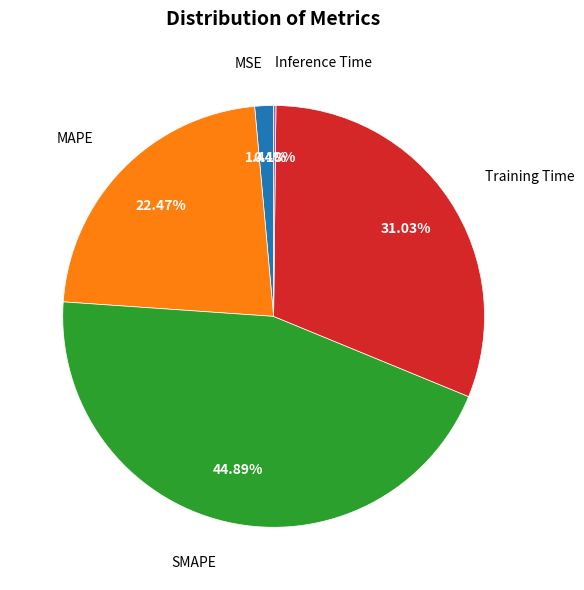

Is there a majority slice in this chart?

No